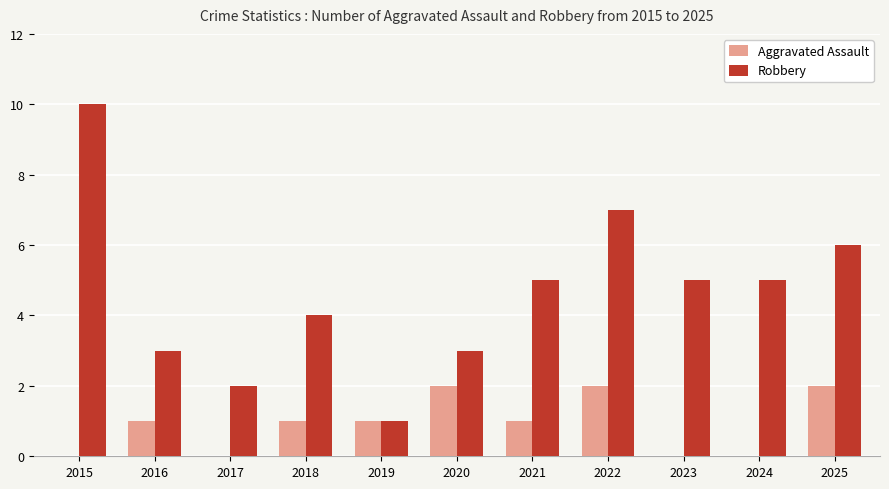

Reading left to right, extract all data points from this chart.

Aggravated Assault: 2015=0	2016=1	2017=0	2018=1	2019=1	2020=2	2021=1	2022=2	2023=0	2024=0	2025=2
Robbery: 2015=10	2016=3	2017=2	2018=4	2019=1	2020=3	2021=5	2022=7	2023=5	2024=5	2025=6